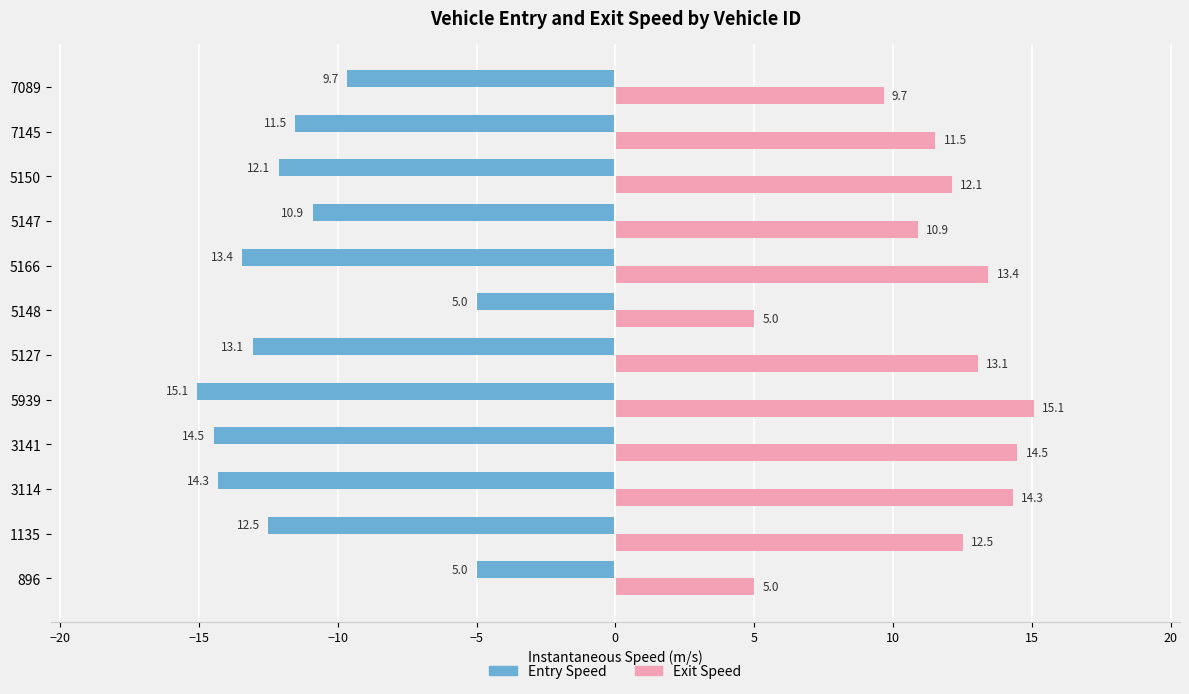

Which category has the lowest value across all series?

5939